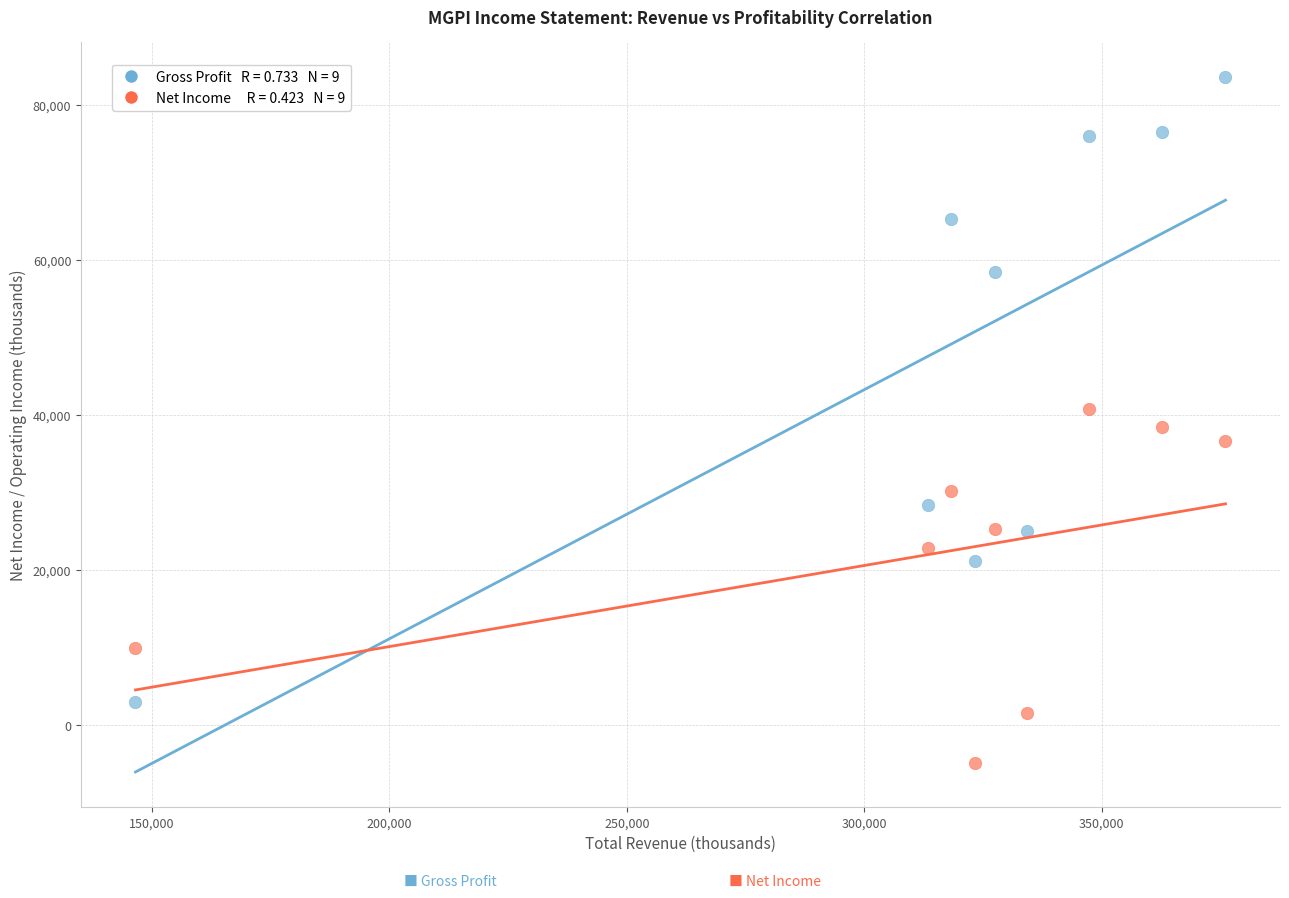

Across all data points, what is the range of X values (max minus min)?

229600